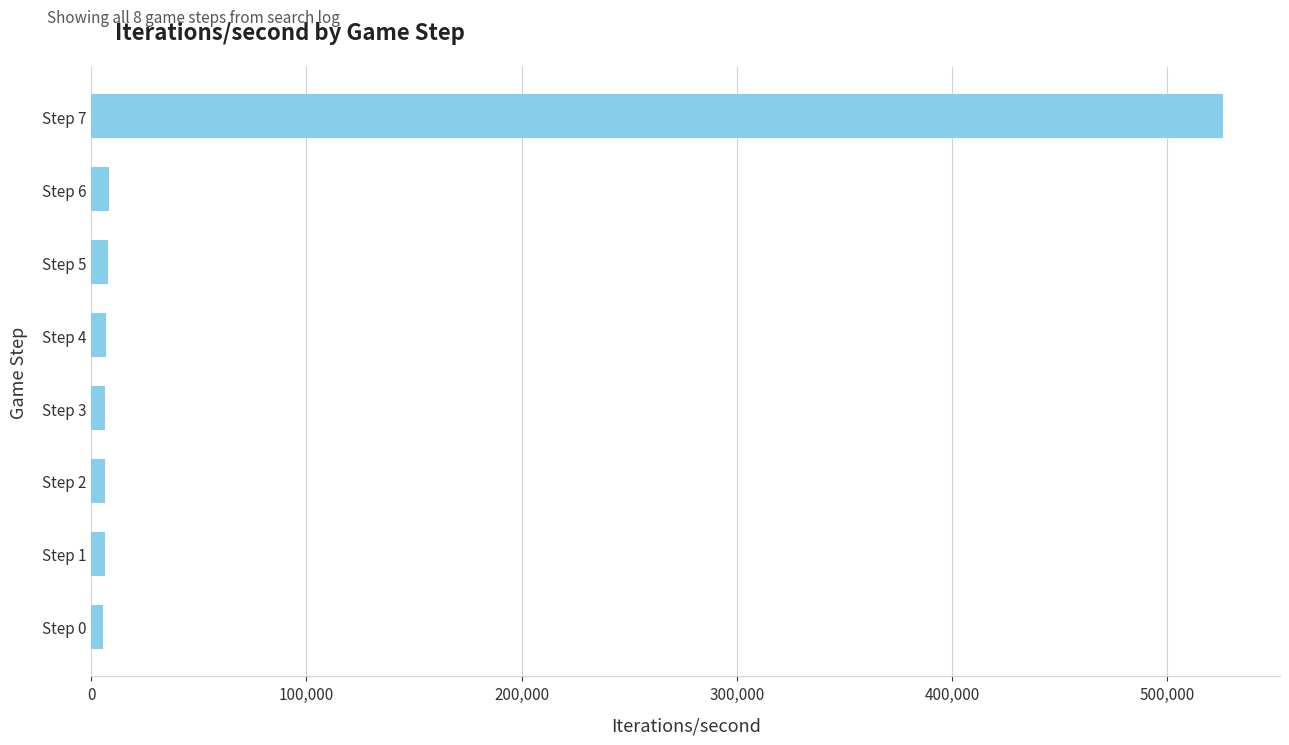

What is the average value?

71700.5